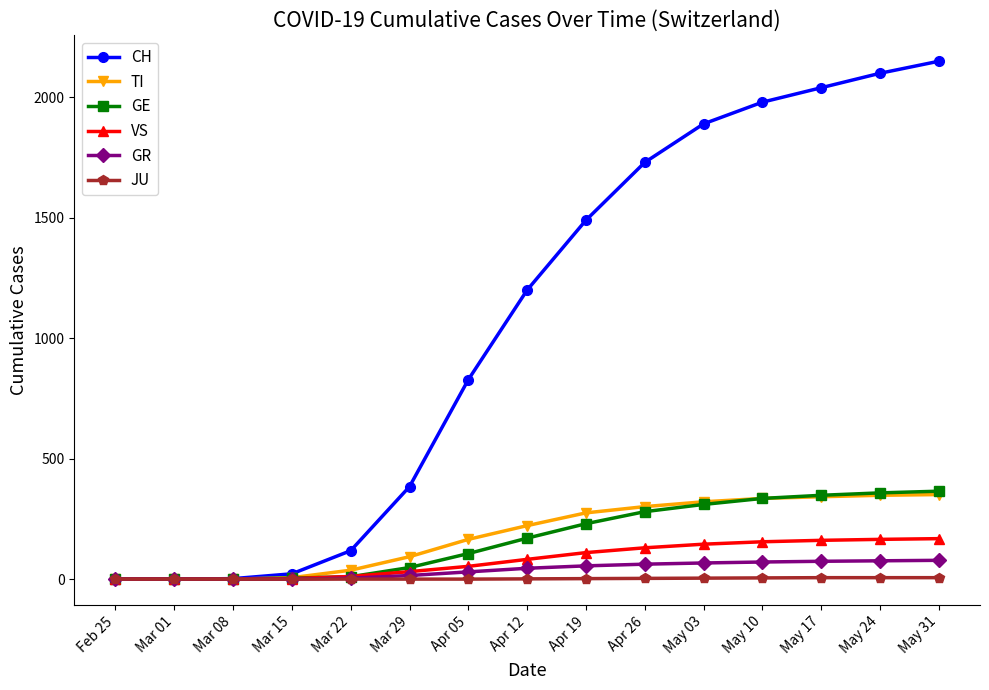

What is the difference between the second highest and second lowest values in the JU series?

6